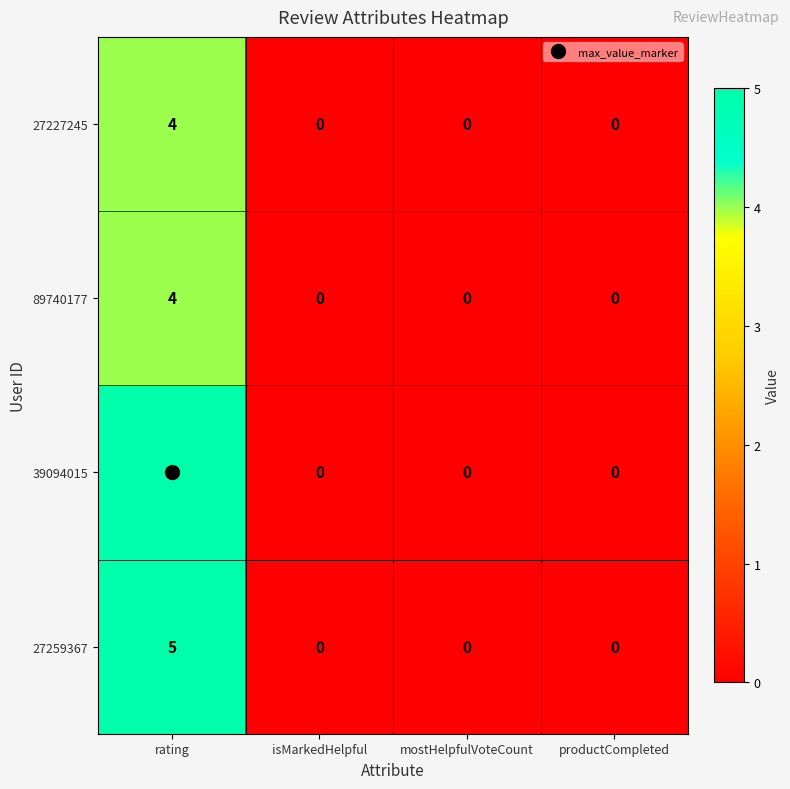

At which category is the sum across all series the highest?

rating